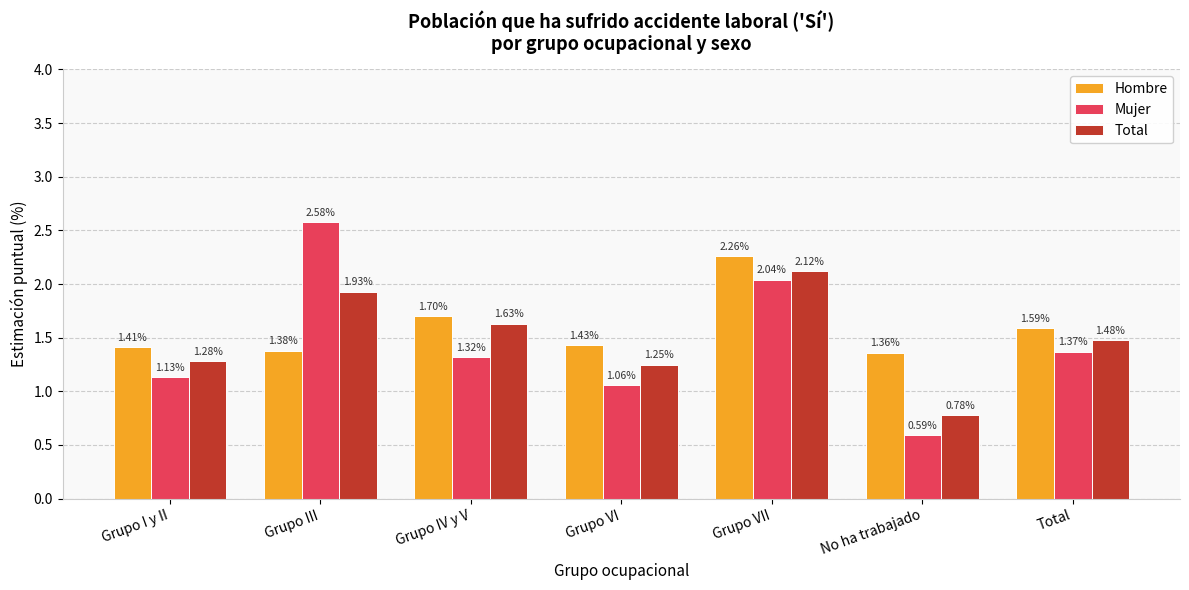

Which series has the widest spread of values?

Mujer